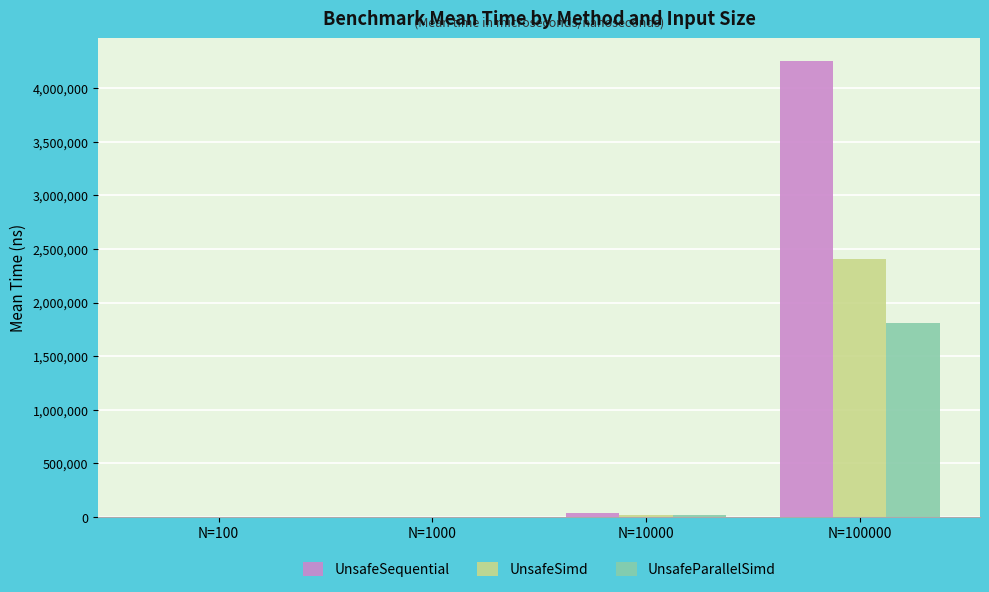

What is the average value of the UnsafeSequential series?

1072964.2